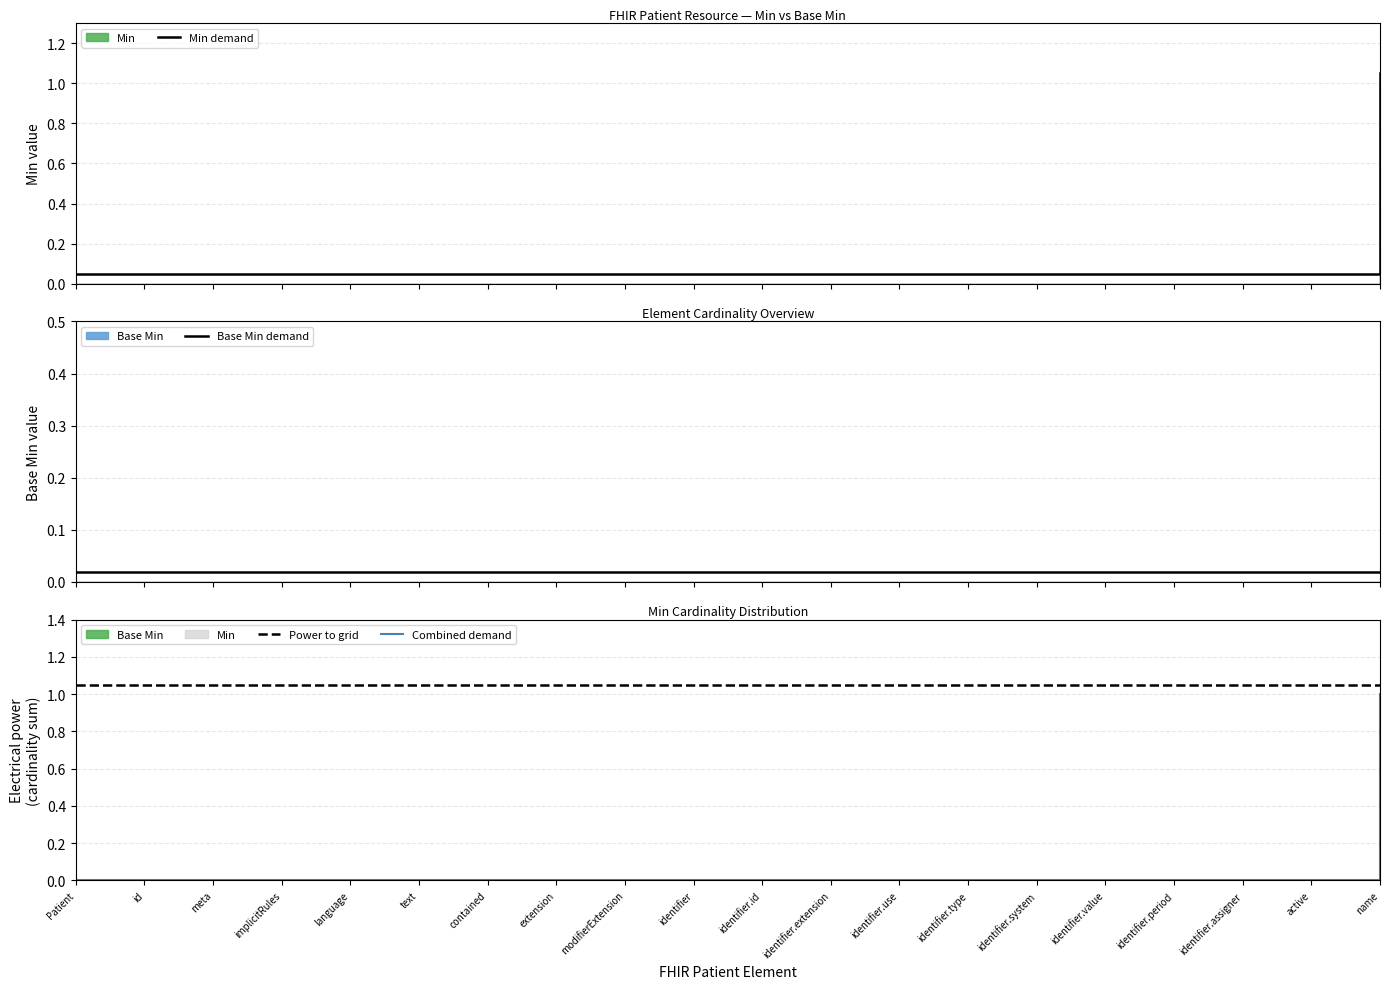

True or false: Combined demand has a value of 0.5 at identifier.

False